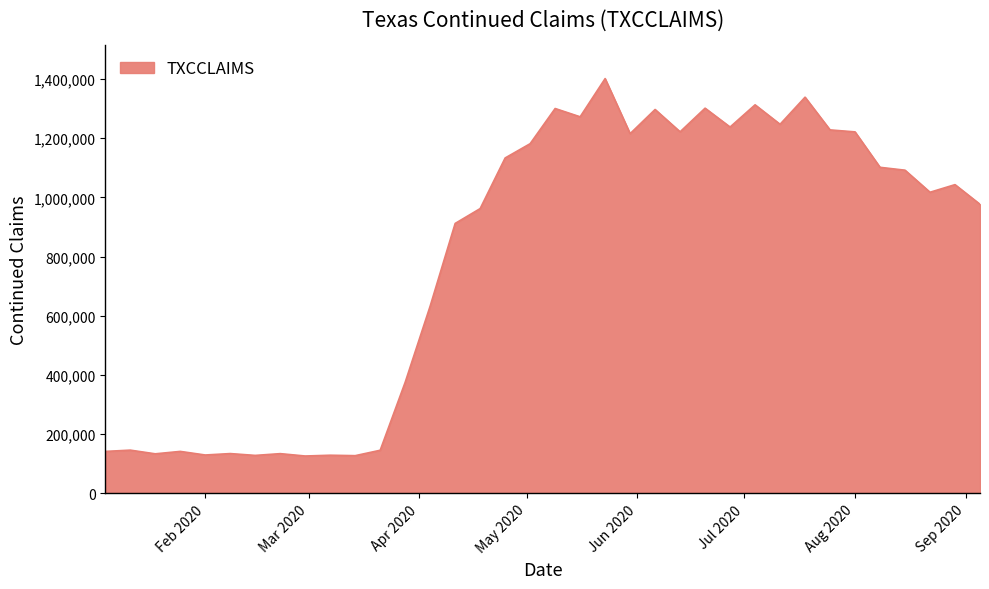

What is the maximum value shown in the chart?

1401773